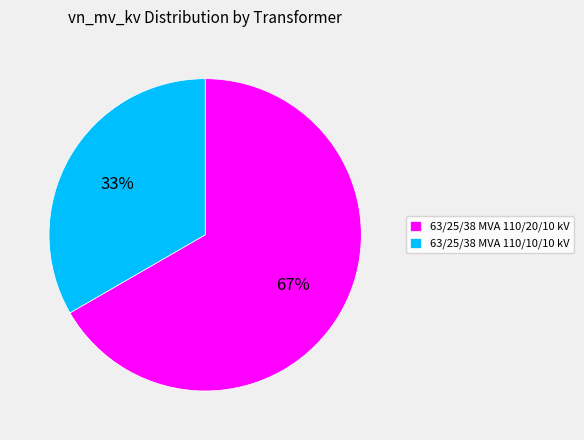

What percentage is the 63/25/38 MVA 110/20/10 kV slice, to the nearest percent?

67%